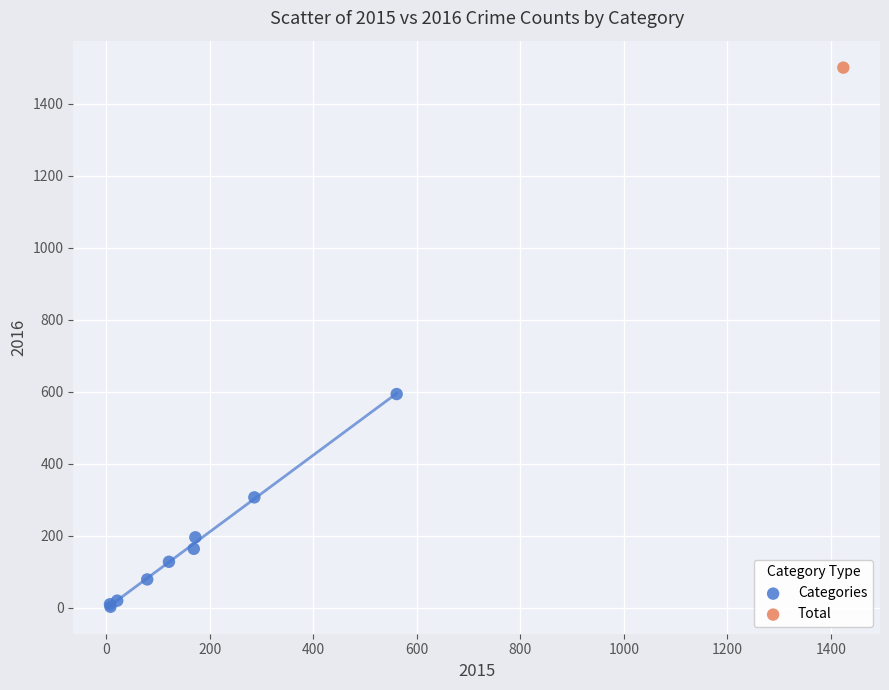

What are all the series names shown in the legend?

Categories, Total